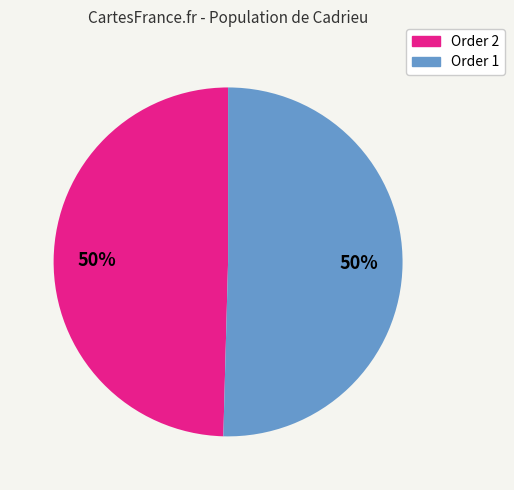

How many slices are in this pie chart?

2